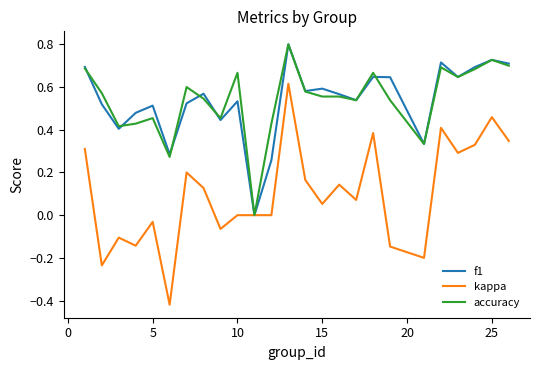

What is the maximum value shown in the chart?

0.8